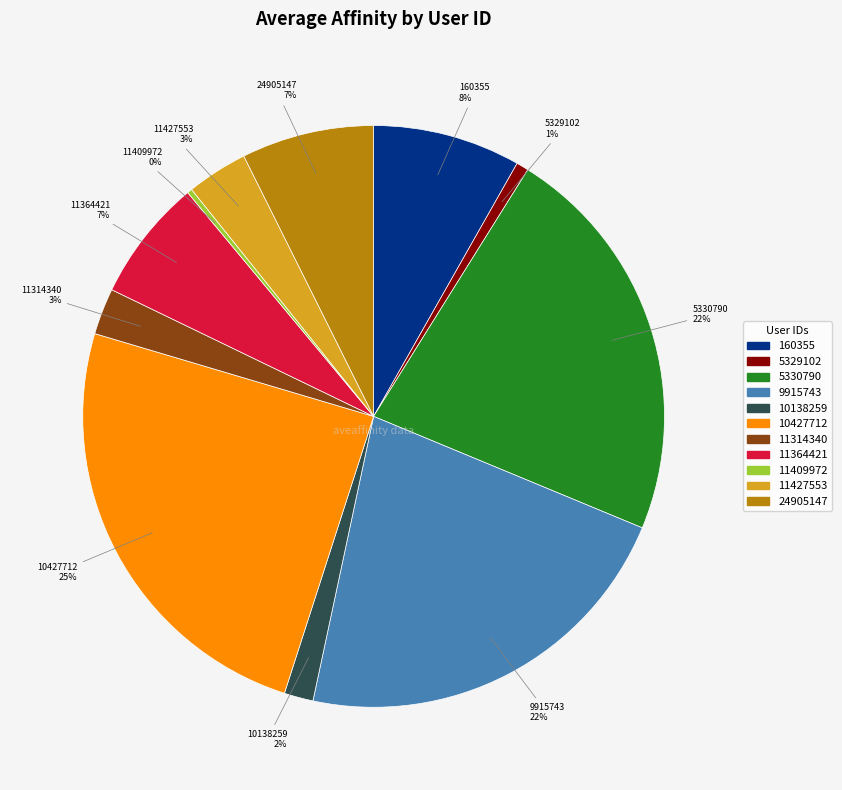

Which has a higher value, 11314340 or 10138259?

11314340